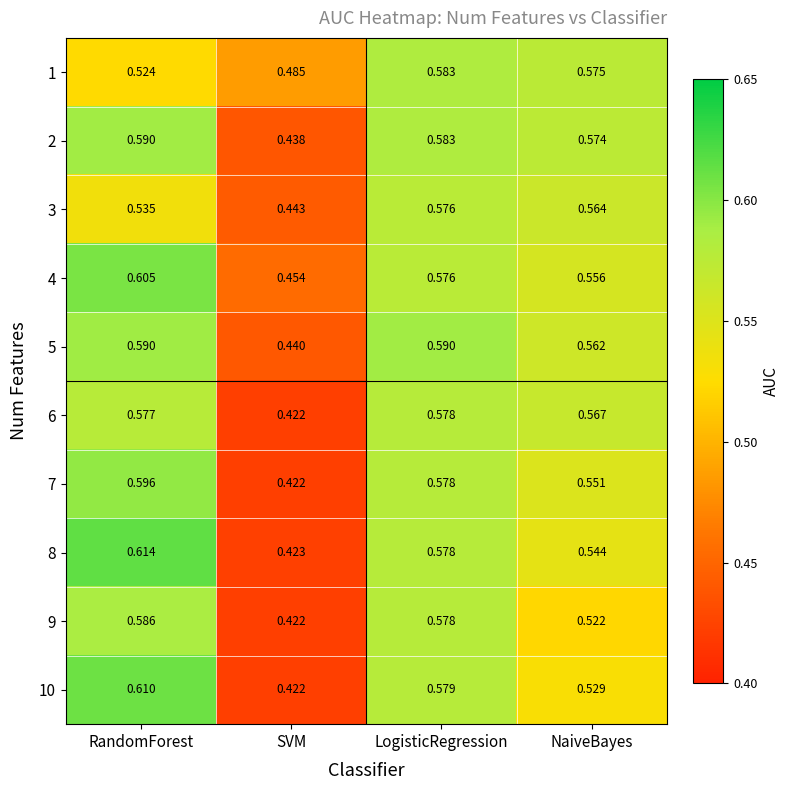

List the labels in order of 1 value, smallest first.

SVM, RandomForest, NaiveBayes, LogisticRegression